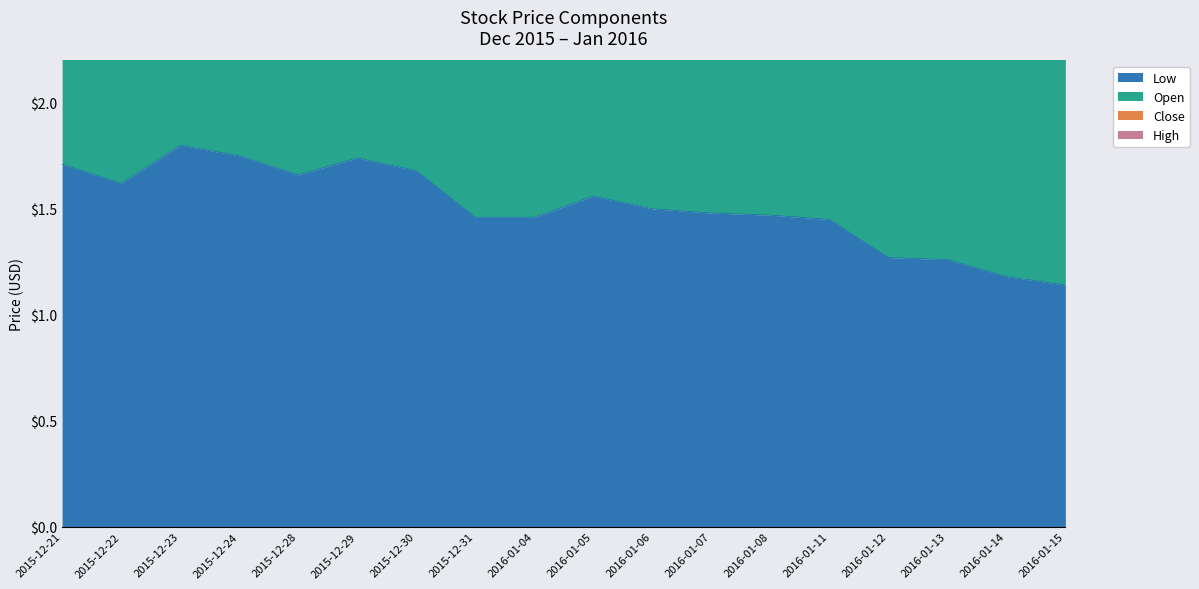

What position from the right is 2015-12-30?

12